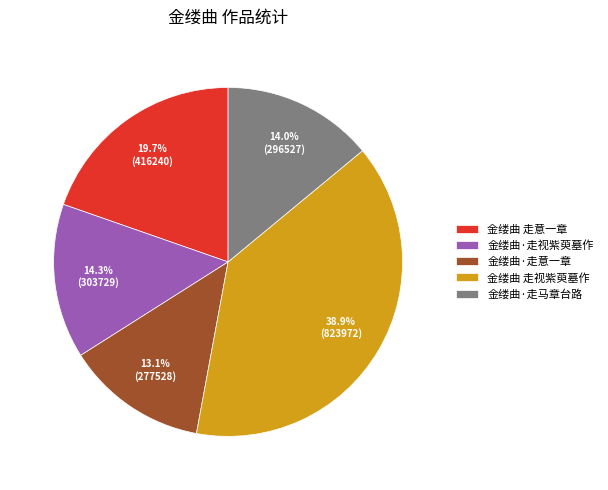

Between 金缕曲·走意一章 and 金缕曲·走马章台路, which is larger?

金缕曲·走马章台路